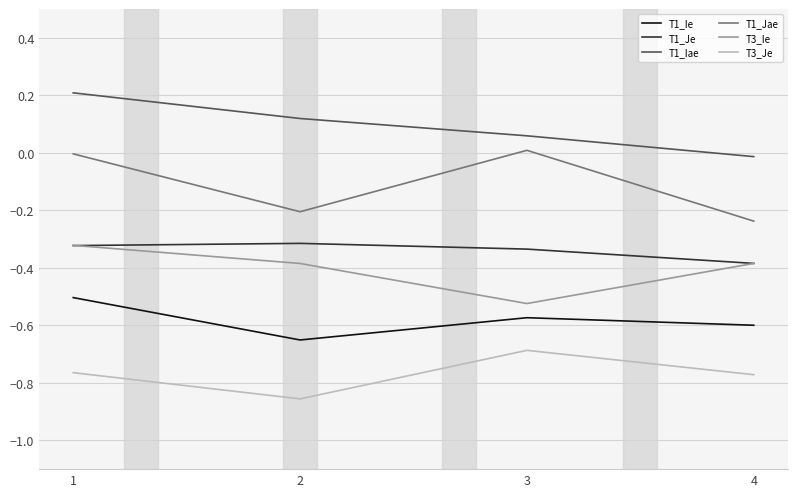

Is this an area chart (filled region under the line)?

No